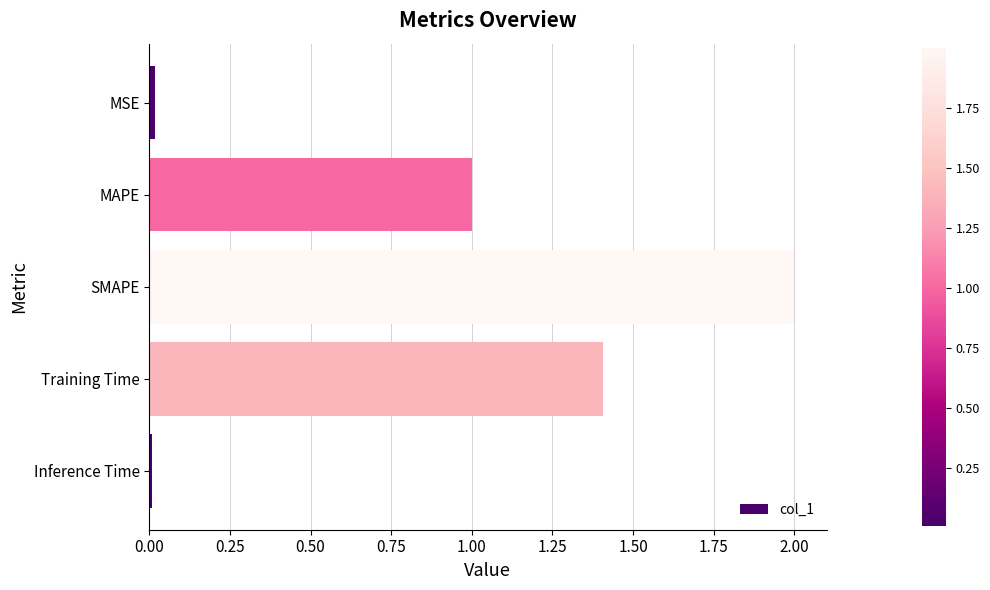

Is it true that the value at Inference Time is 0.0?

True